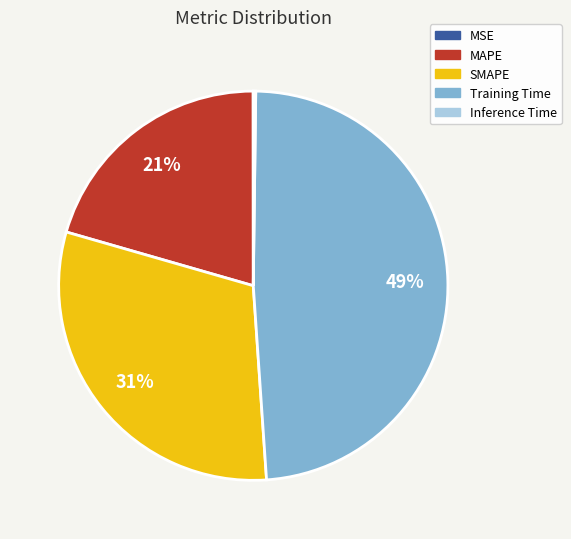

To the nearest percent, what percentage of the pie is MAPE?

21%